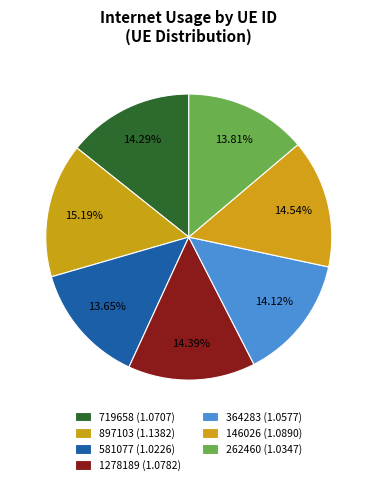

To the nearest percent, what is the combined percentage of 581077 and 364283?

28%